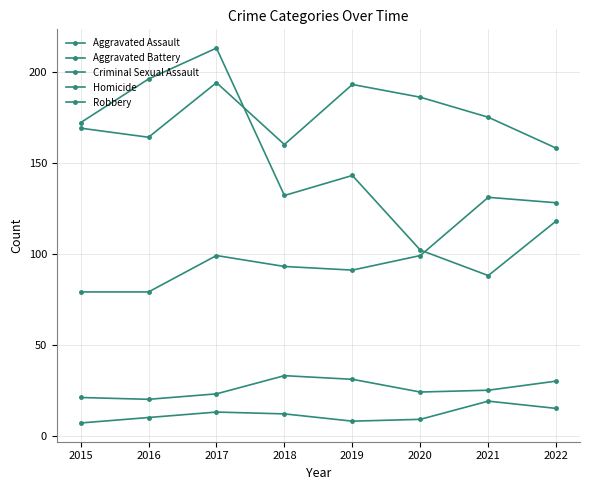

Is this an area chart (filled region under the line)?

No